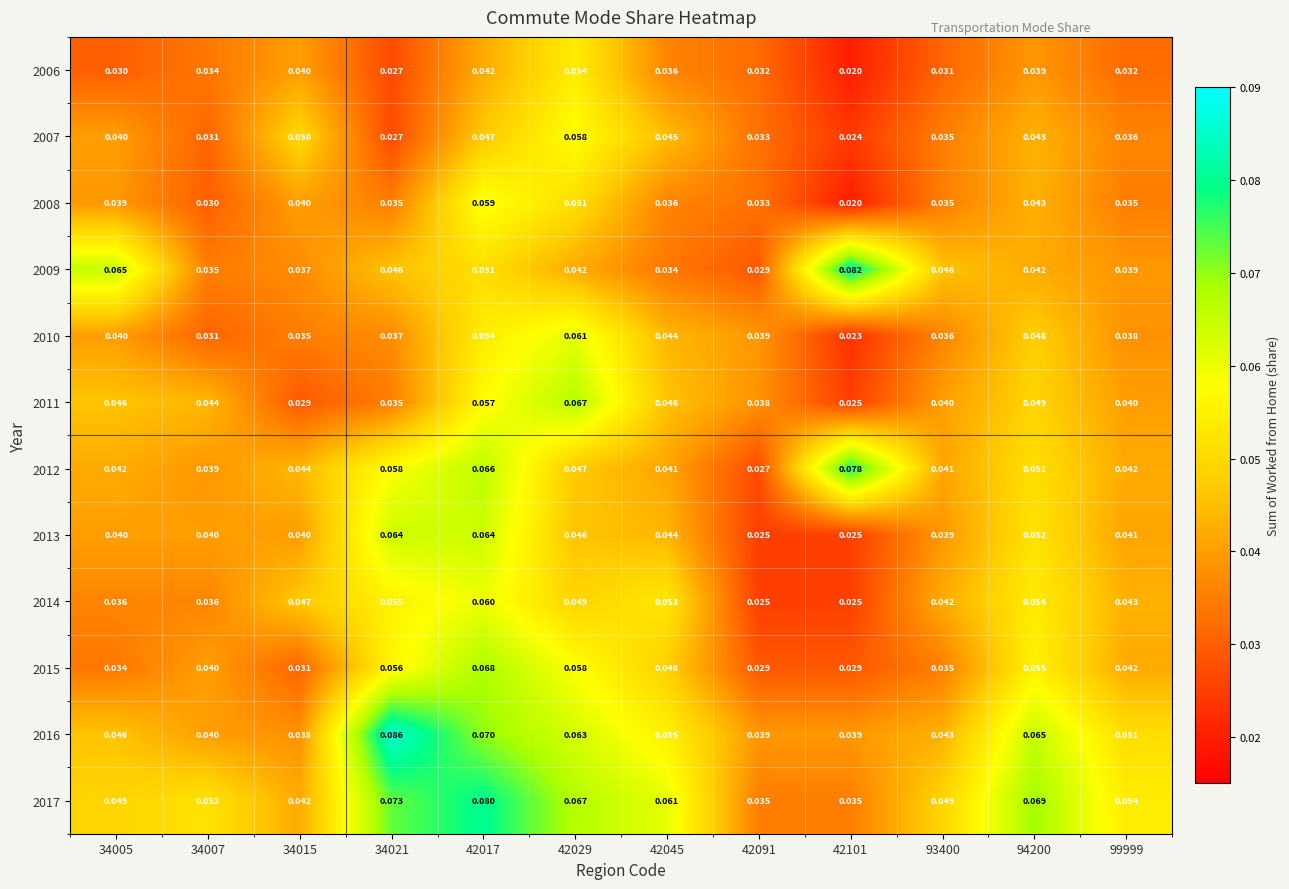

Rank the series by their maximum value, from lowest to highest.

2006, 2007, 2008, 2014, 2010, 2013, 2011, 2015, 2012, 2017, 2009, 2016